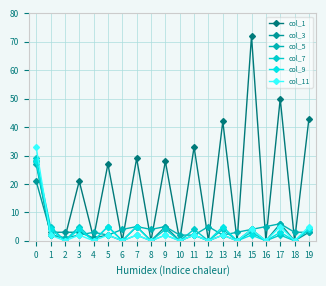

True or false: col_1 and col_9 intersect in this chart.

True